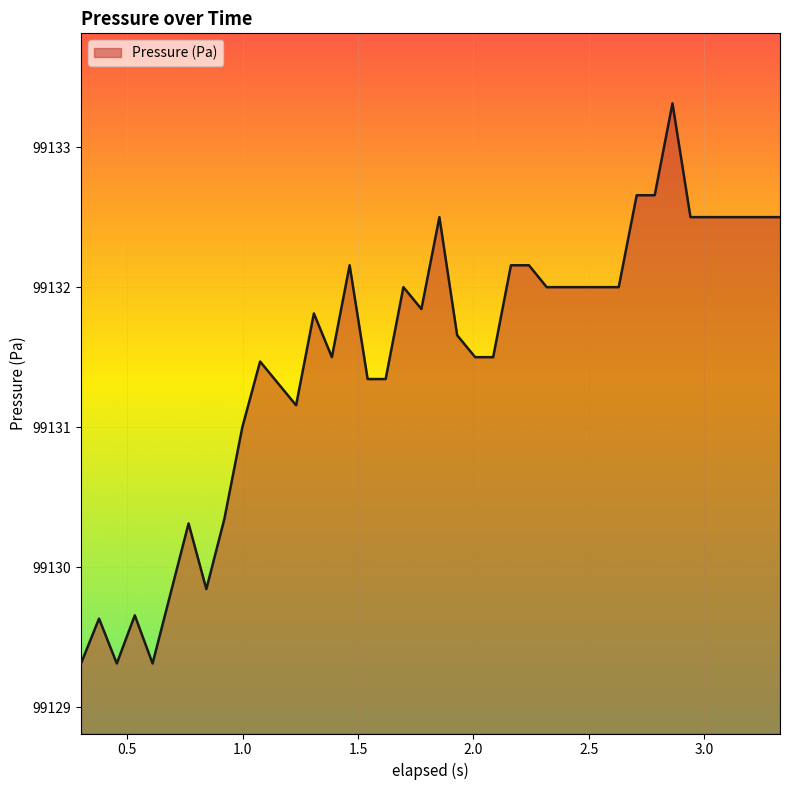

What is the difference between the maximum and minimum values?

4.0